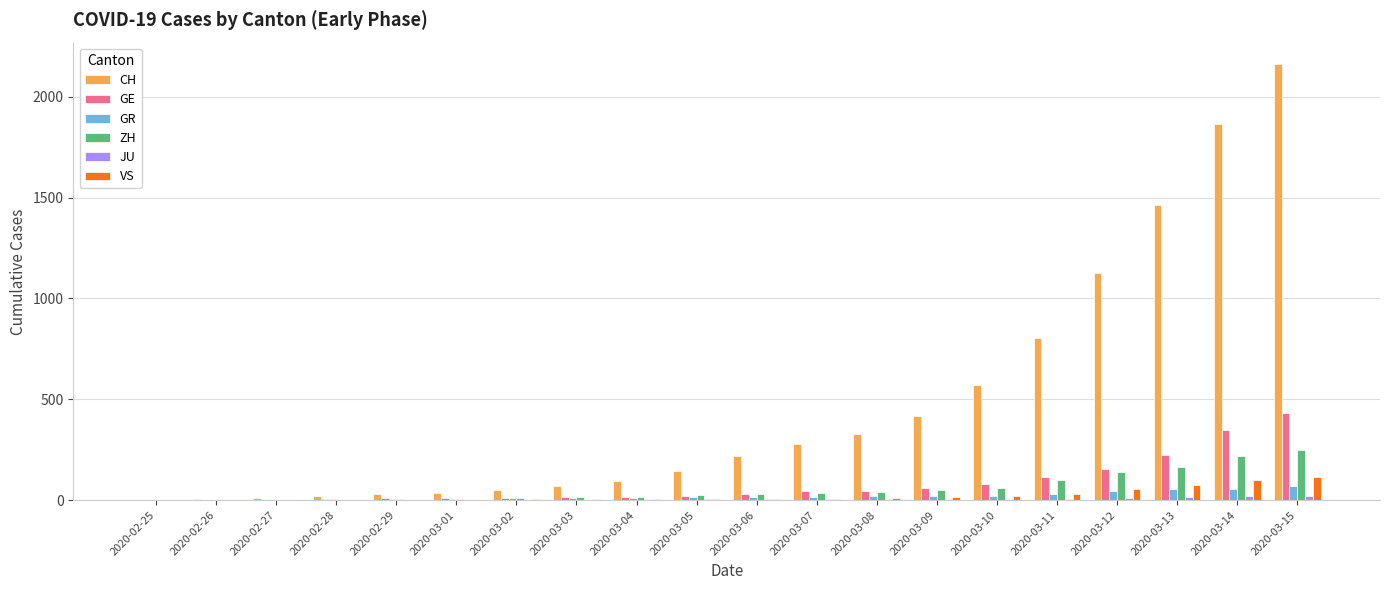

The ZH series shows 33 at 2020-03-12. True or false?

False